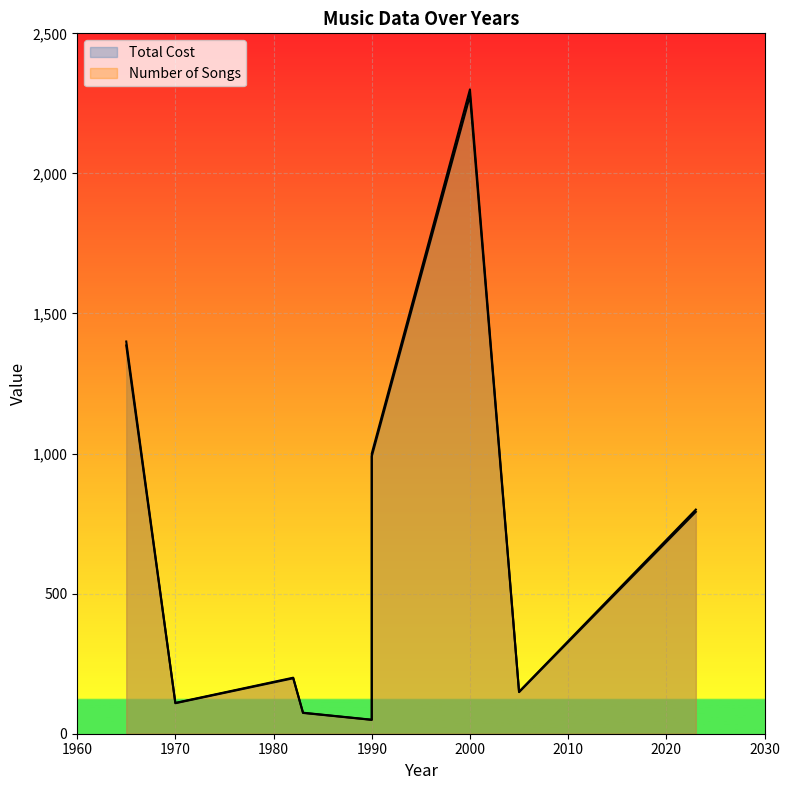

The value of Number of Songs at 1983 is 75.0. True or false?

True